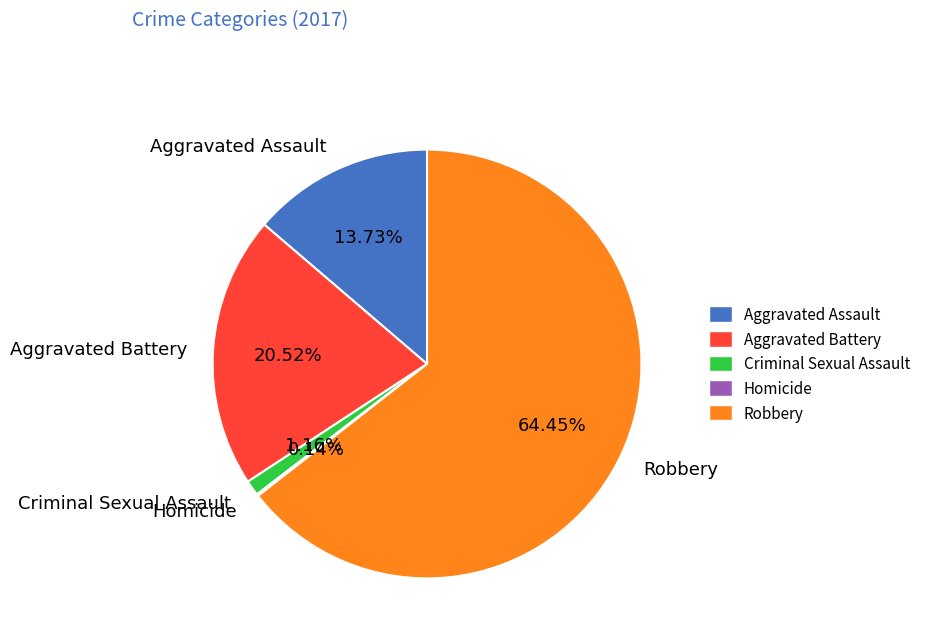

Combined, do Criminal Sexual Assault and Robbery account for over 50%?

Yes